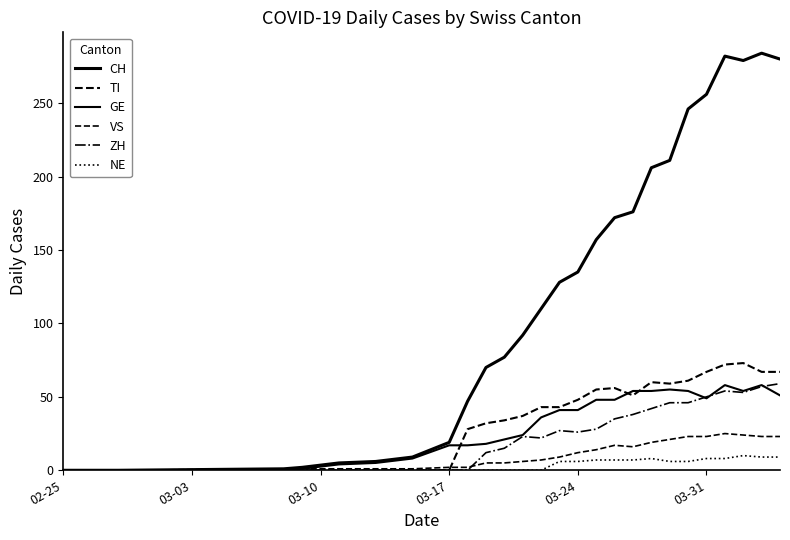

How many lines are shown in the chart?

6